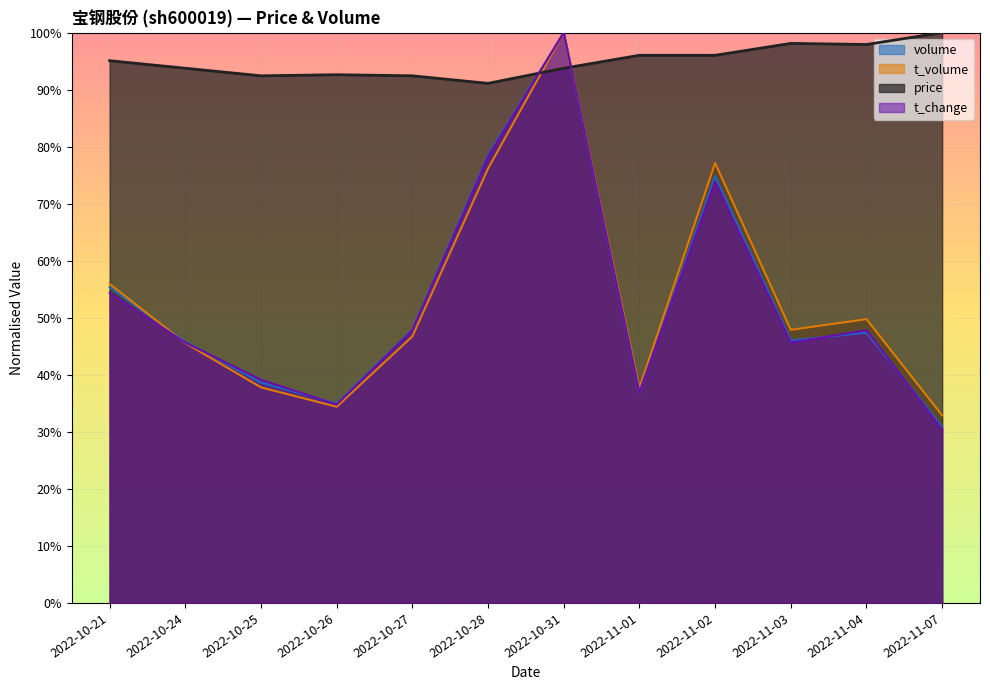

True or false: t_change and t_volume cross at least once.

True